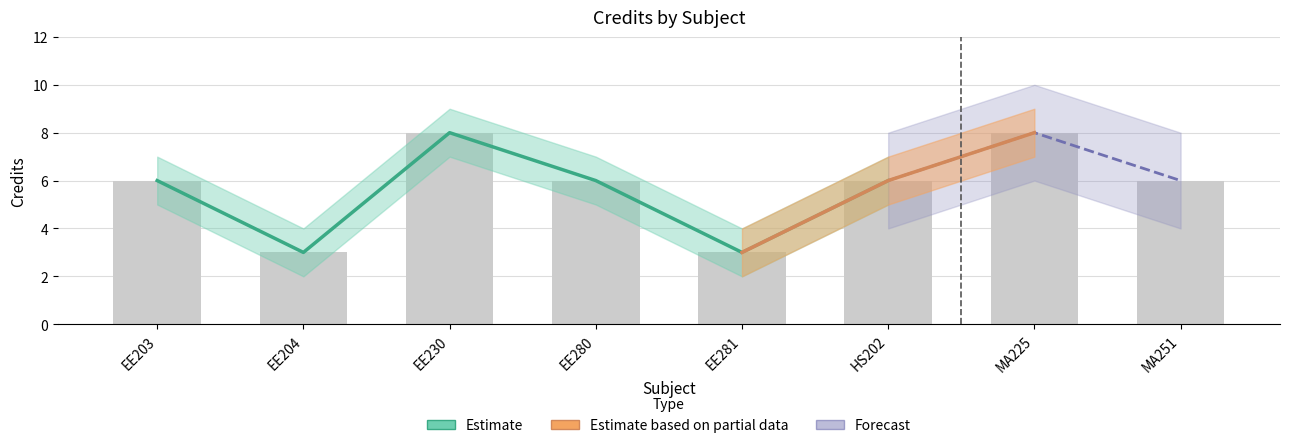

What is the label of the 4th bar from the left?

EE280